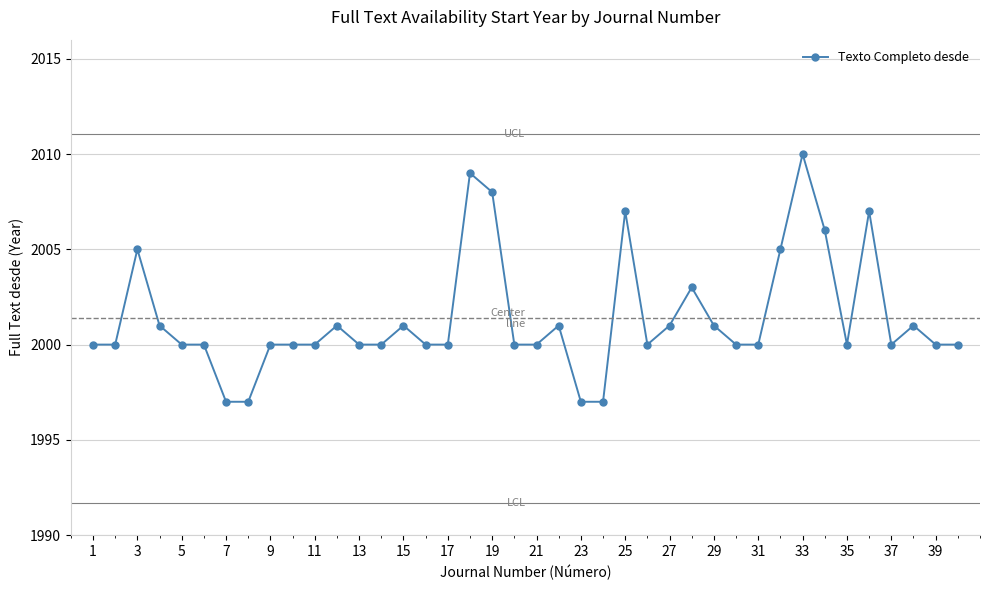

What is the smallest value displayed?

1997